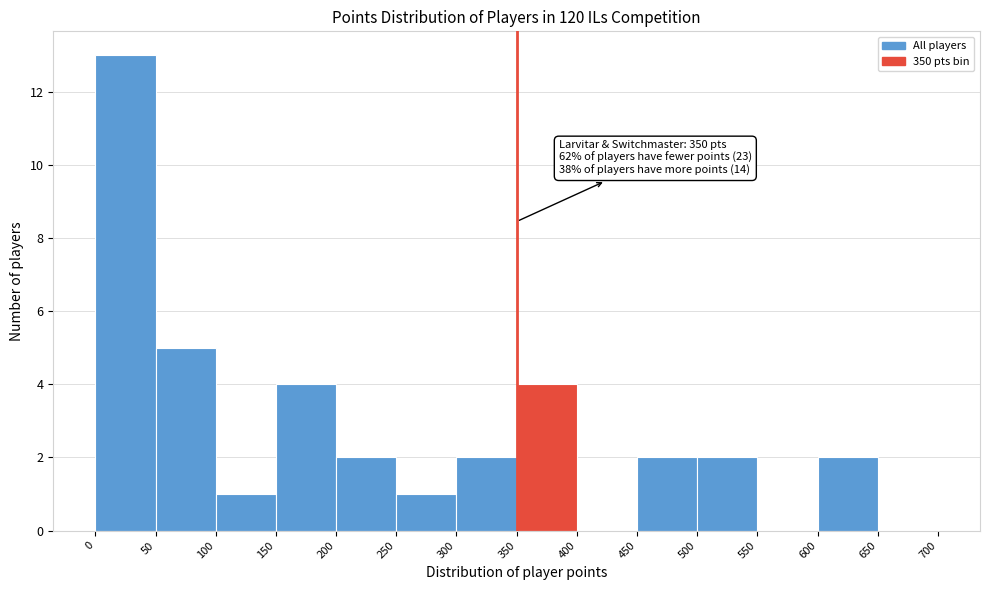

Over which range of the x-axis is the bar tallest?

0 to 50